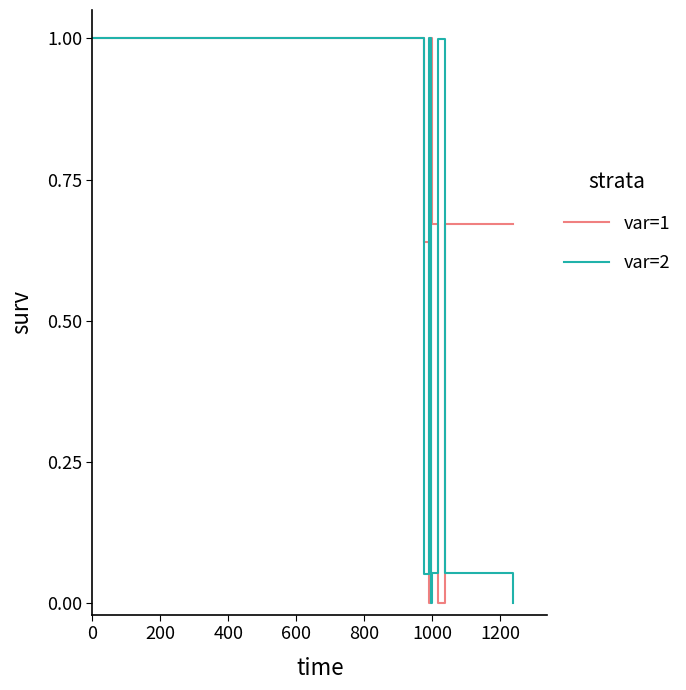

At how many categories does at least one series exceed 0?

8